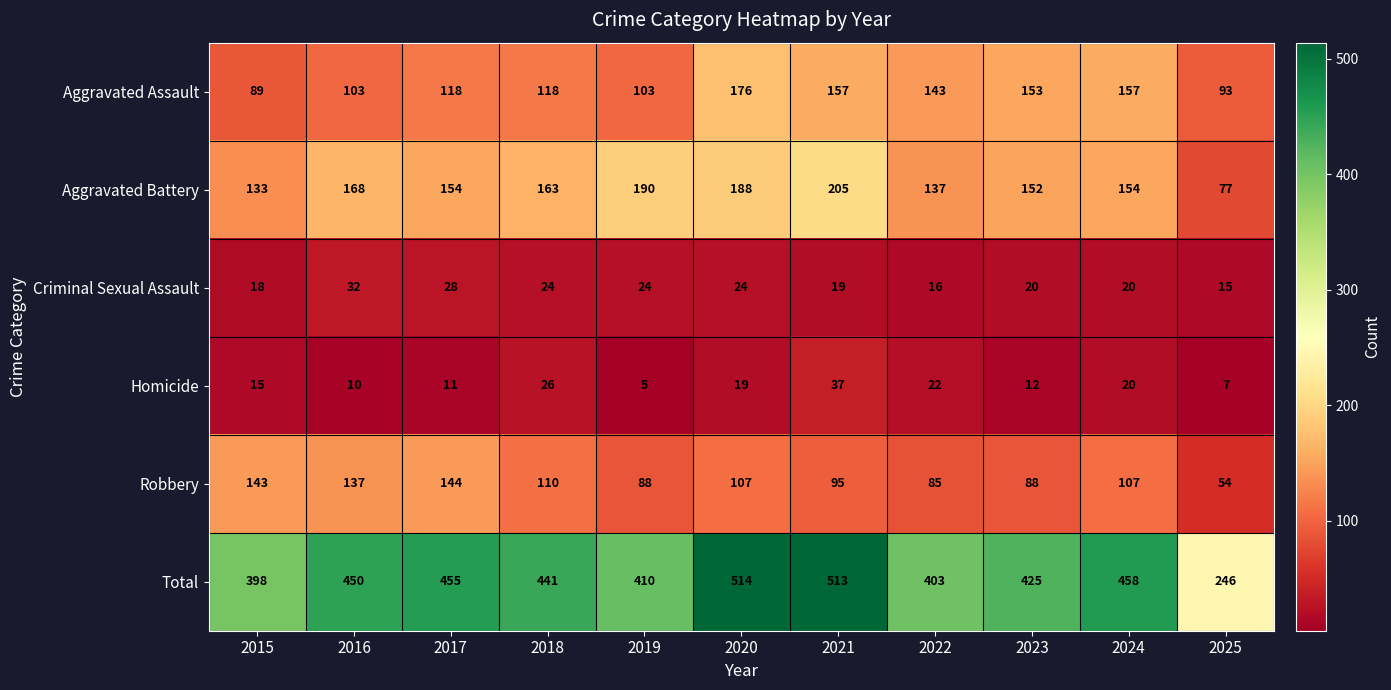

Which series changed the most between 2022 and 2025?

Total